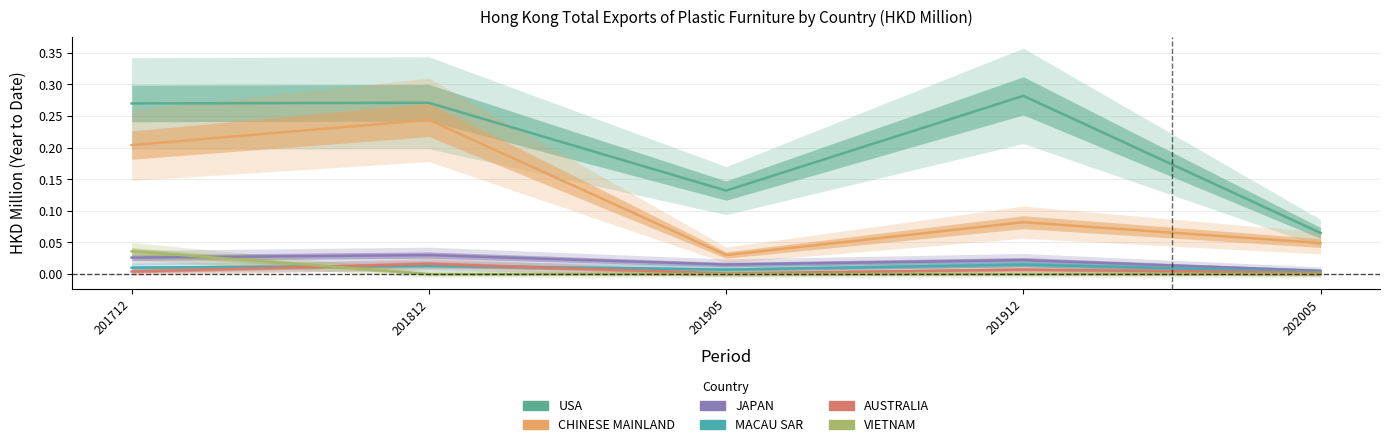

Reading right to left, what are all the values shown in this chart?

USA: 202005=0.1	201912=0.3	201905=0.1	201812=0.3	201712=0.3
CHINESE MAINLAND: 202005=0.0	201912=0.1	201905=0.0	201812=0.2	201712=0.2
JAPAN: 202005=0.0	201912=0.0	201905=0.0	201812=0.0	201712=0.0
MACAU SAR: 202005=0.0	201912=0.0	201905=0.0	201812=0.0	201712=0.0
AUSTRALIA: 202005=0.0	201912=0.0	201905=0.0	201812=0.0	201712=0.0
VIETNAM: 202005=0.0	201912=0.0	201905=0.0	201812=0.0	201712=0.0